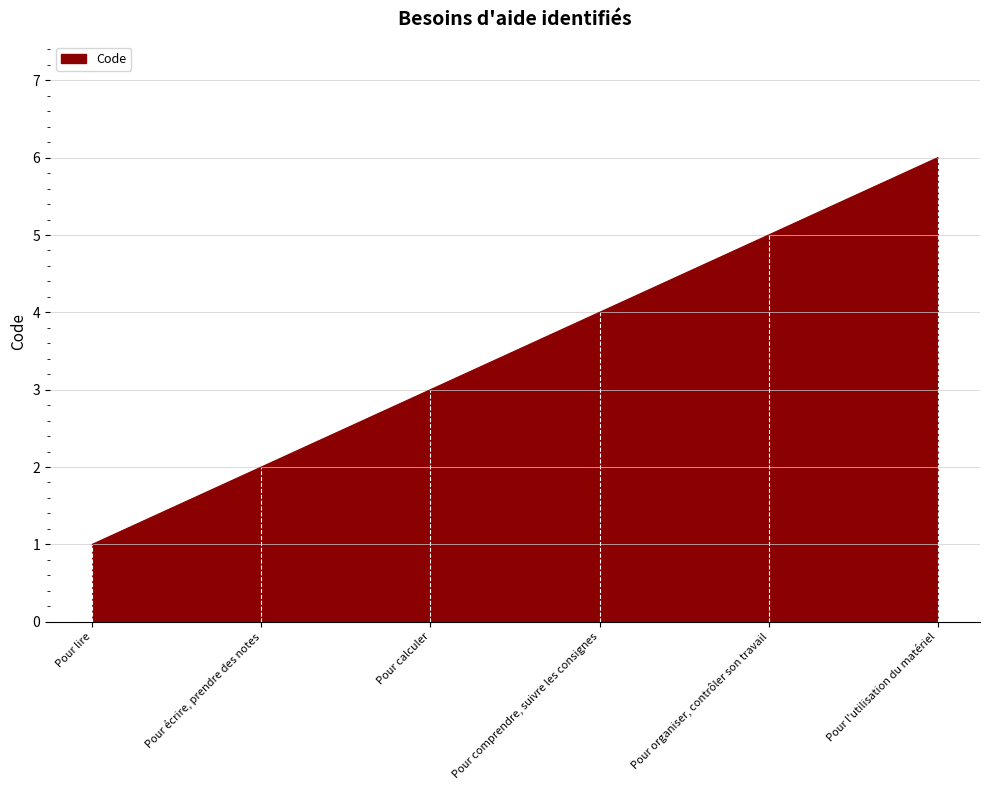

What is the change in value from Pour écrire, prendre des notes to Pour calculer?

+1